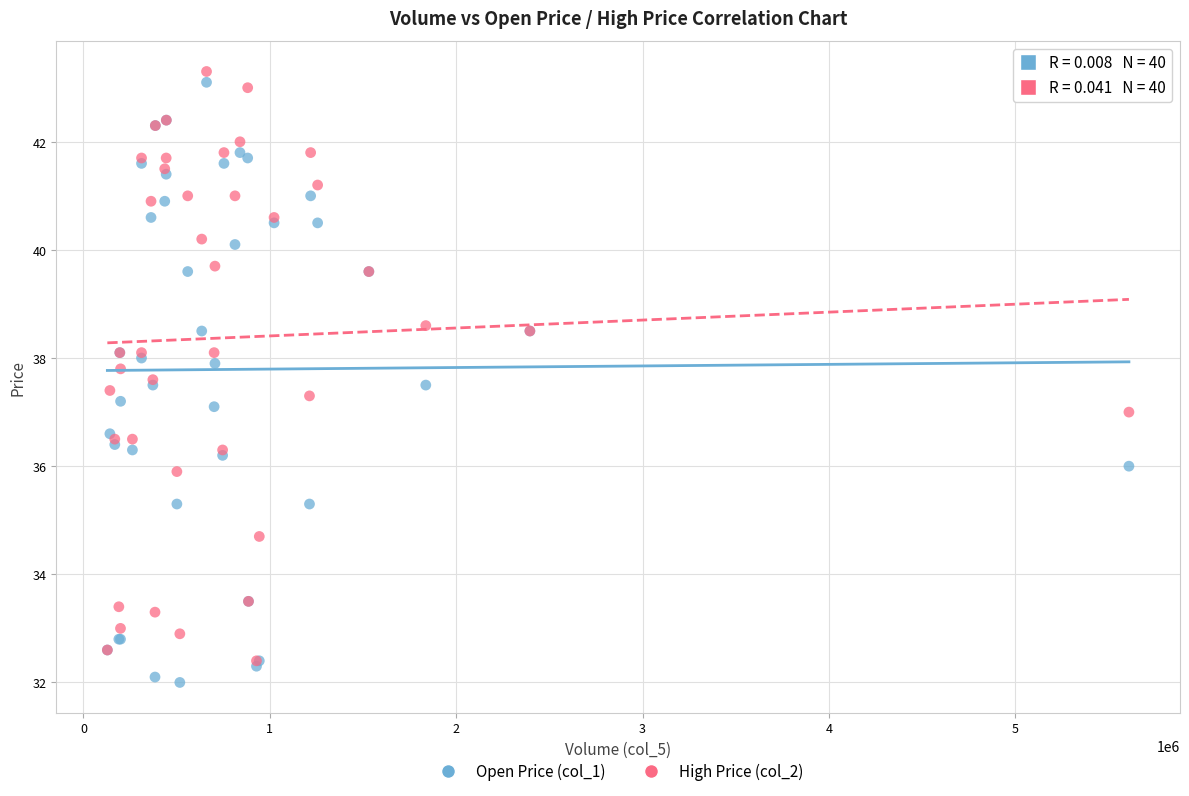

What are all the series names shown in the legend?

Open Price (col_1), High Price (col_2)